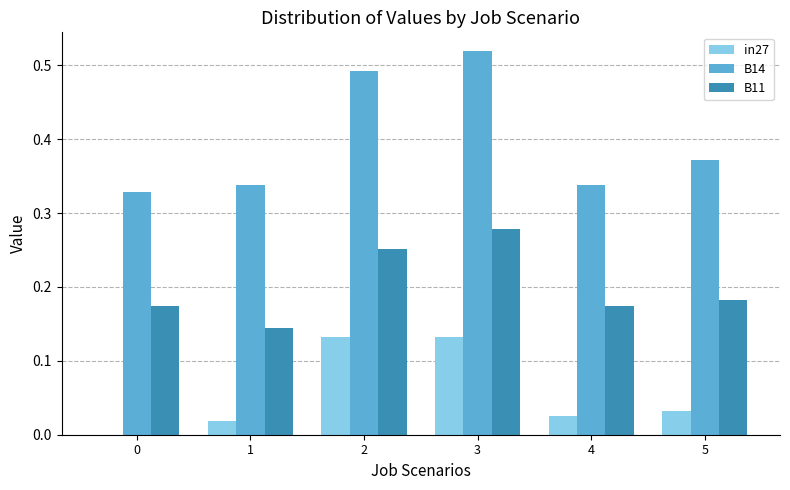

At which category is the sum across all series the highest?

3